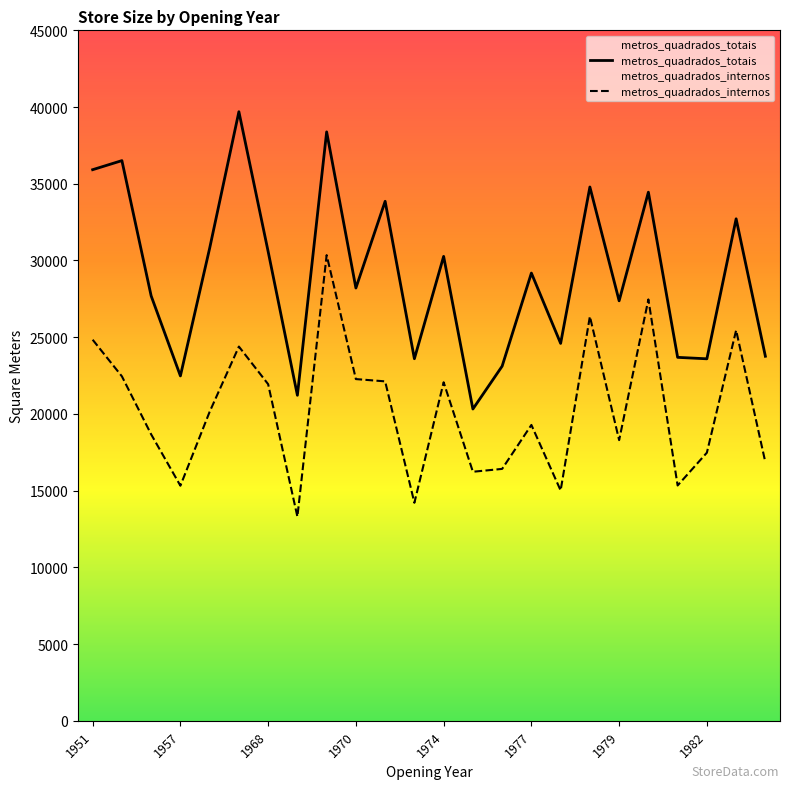

What is the minimum value shown in the chart?

13305